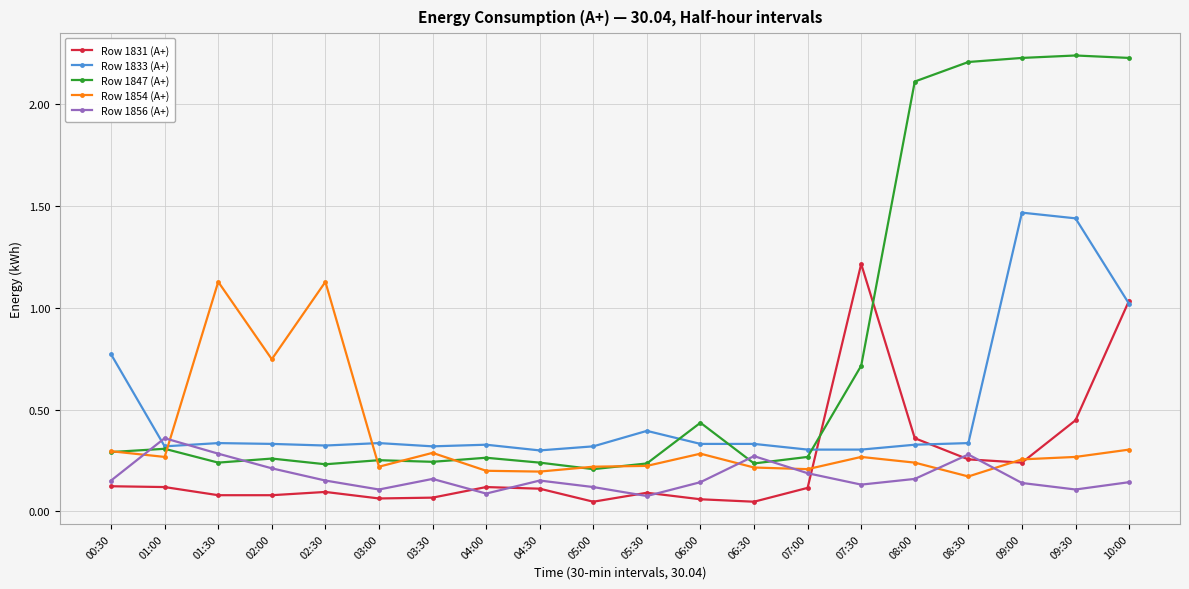

Between which two adjacent categories do Row 1856 (A+) and Row 1833 (A+) first intersect?

00:30 and 01:00